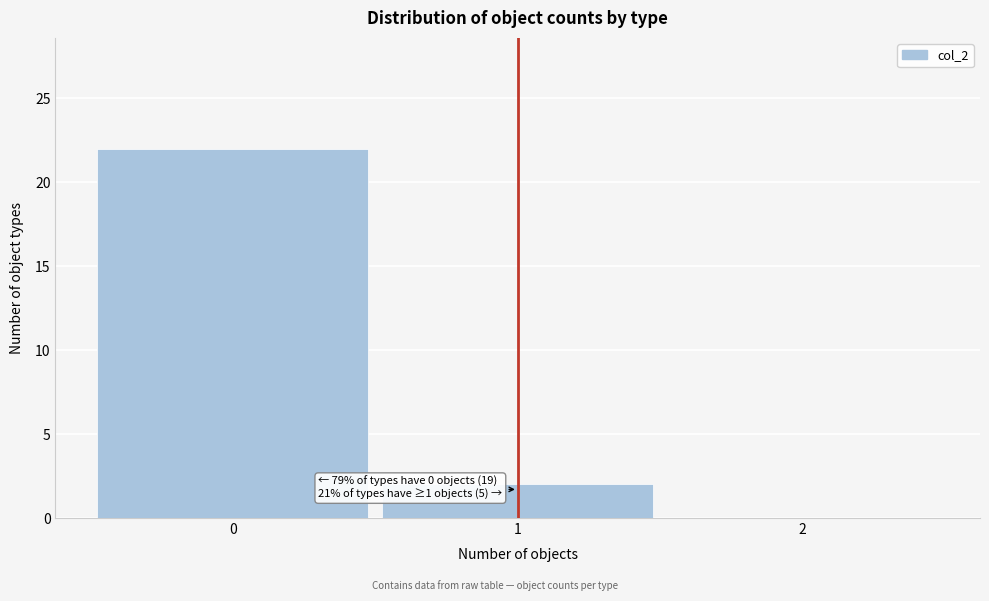

Reading right to left, extract all data points from this chart.

2=0	1=2	0=22